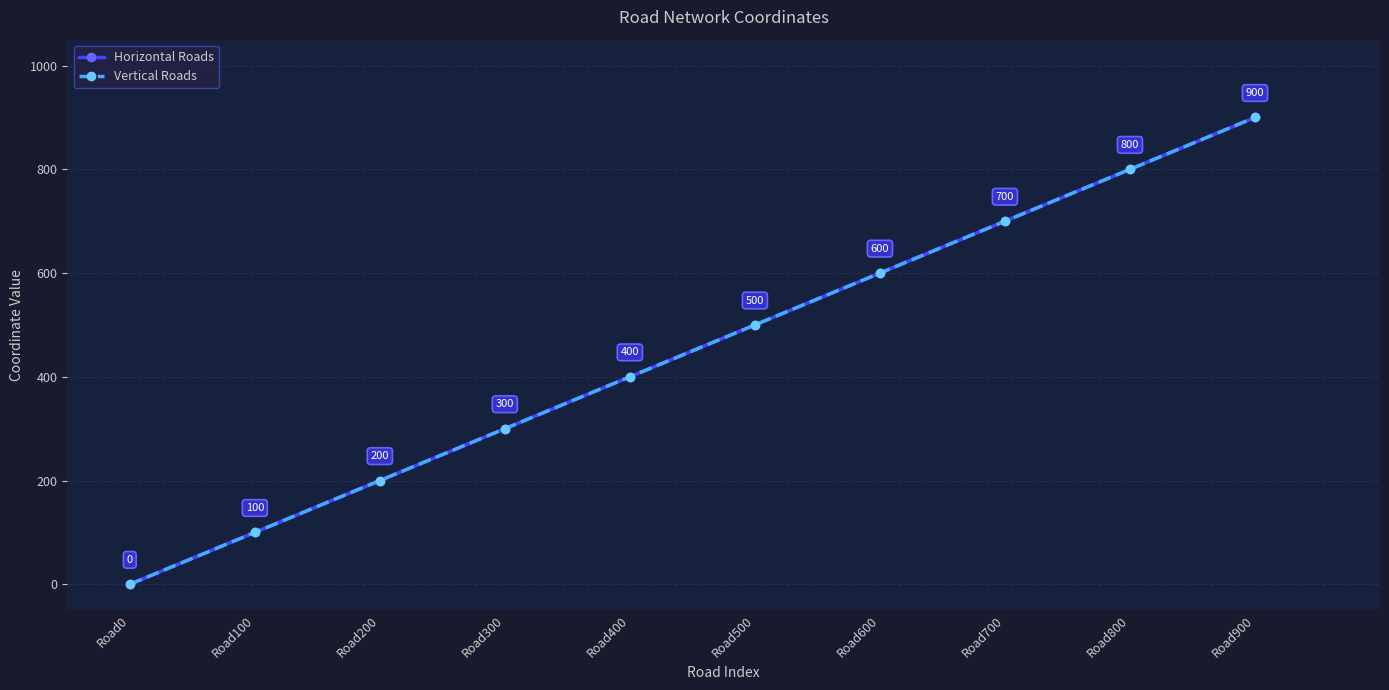

How many lines are shown in the chart?

2